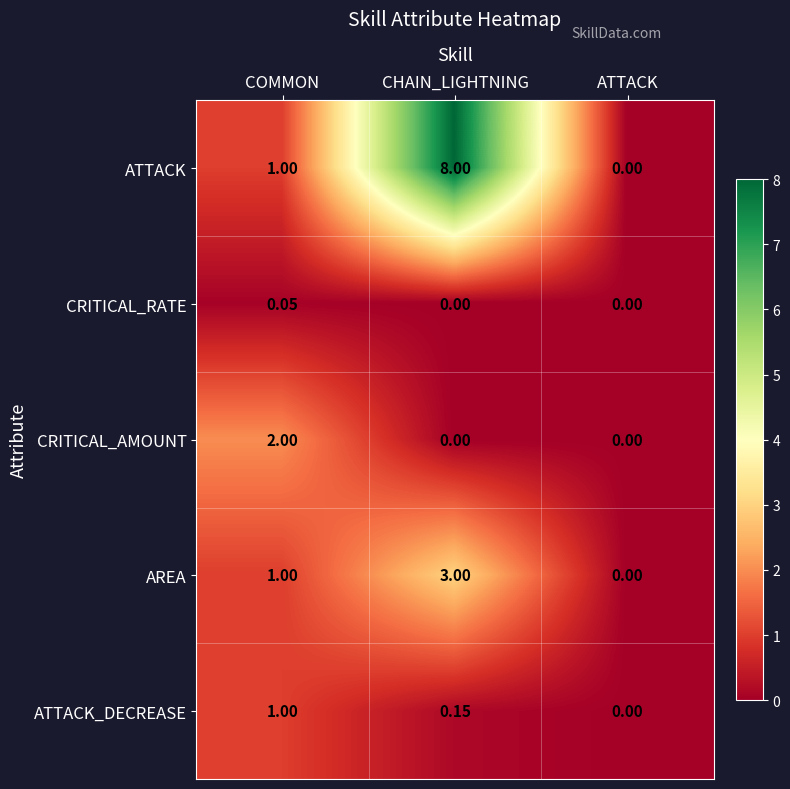

Which series changed the most between COMMON and CHAIN_LIGHTNING?

ATTACK